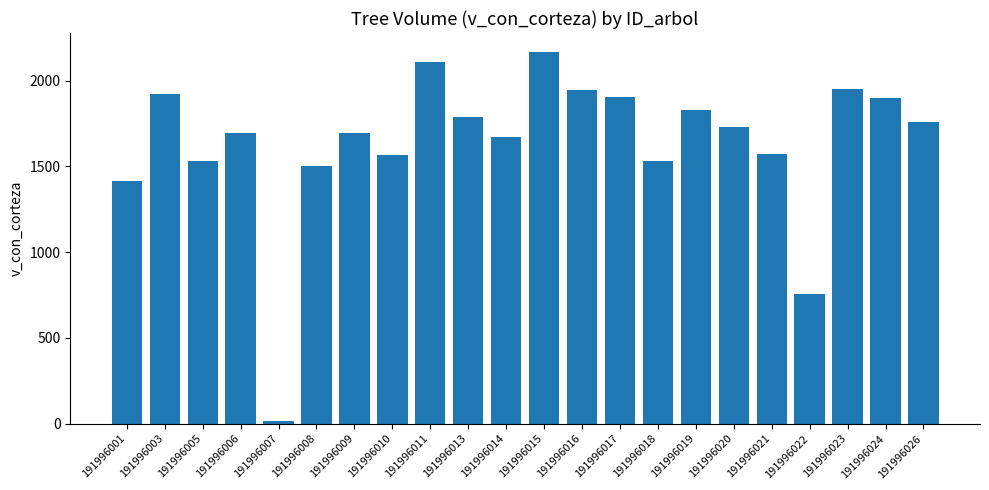

What is the sum of the values at 191996017 and 191996011?

4013.5